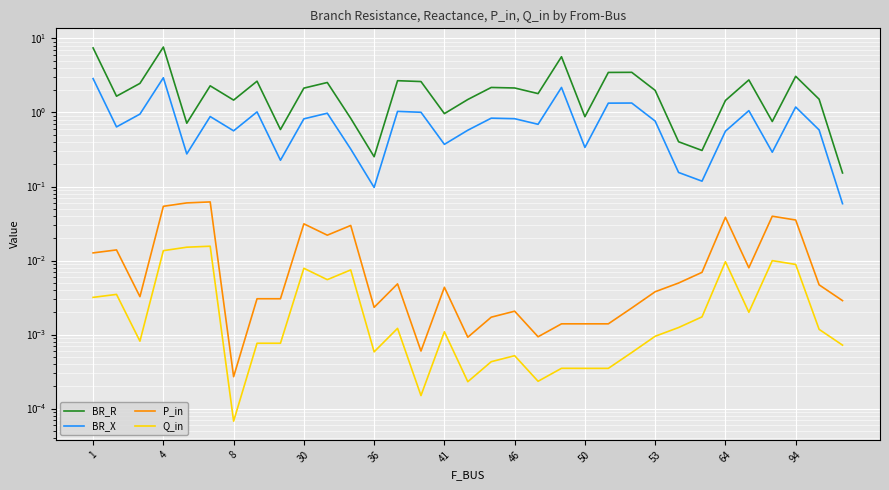

Between 50 and 53, which series saw the biggest shift?

BR_R